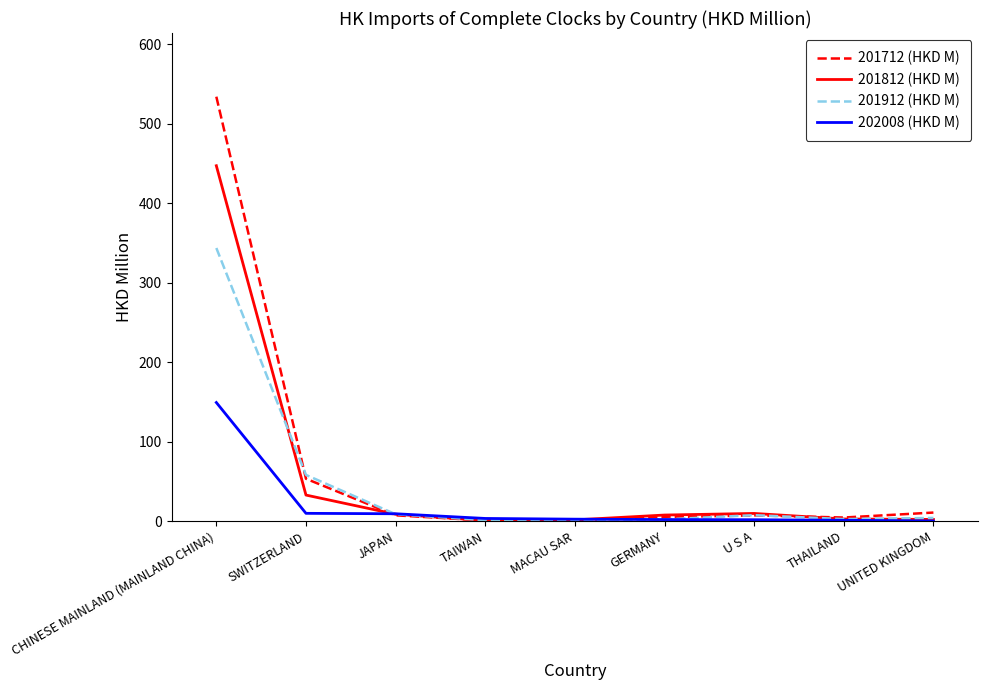

What are all the series names shown in the legend?

201712 (HKD M), 201812 (HKD M), 201912 (HKD M), 202008 (HKD M)